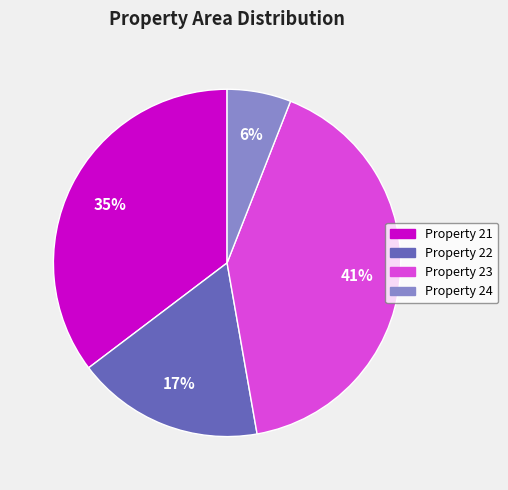

Count the number of slices in the pie.

4